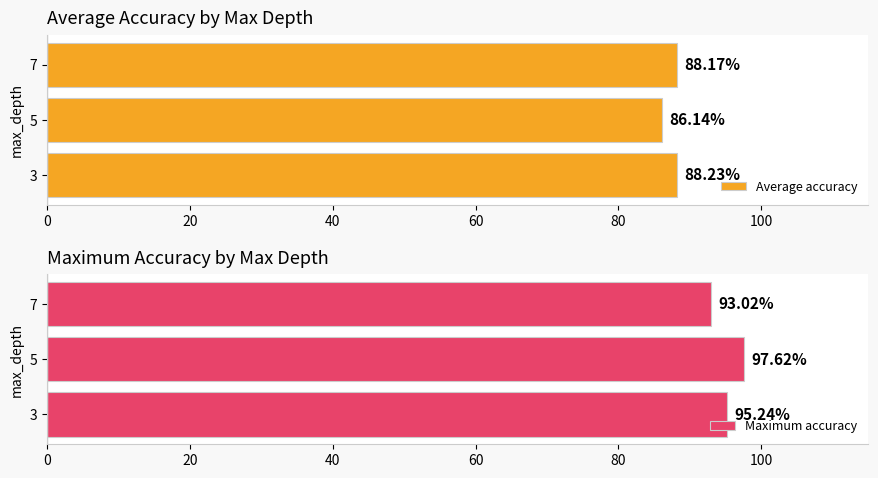

What is the sum of the Maximum accuracy values at 3 and 7?

188.3